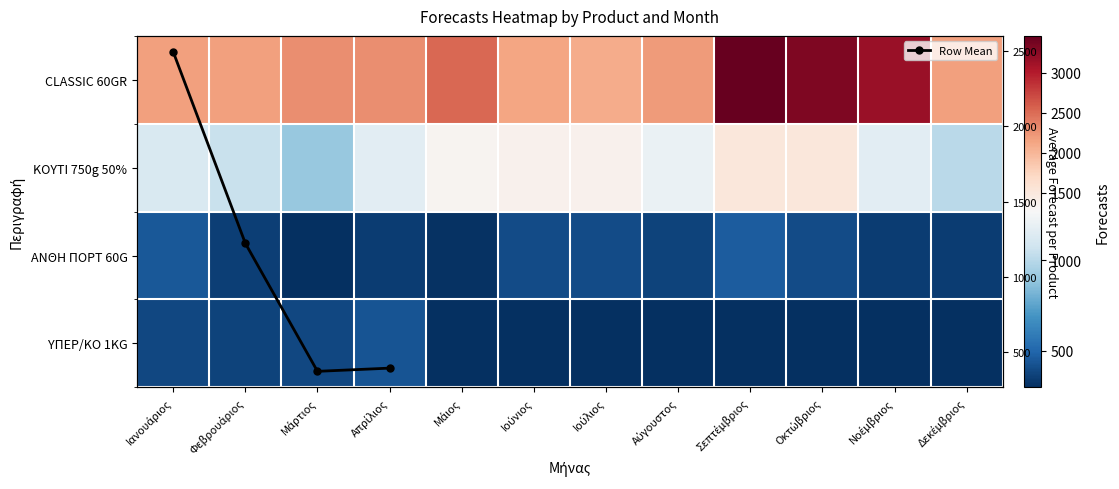

Rank the series by their maximum value, from lowest to highest.

ΕΥΡΗΚΑ ΥΠΕΡ/ΚΟ ΚΟΥΤΙ 1KG ΠΡΟΣ -2,0€, ΕΥΡΗΚΑ CL ΑΝΘΗ ΠΟΡΤ 60G SET 3+1 ΔΩΡΟ, ΕΥΡΗΚΑ CL ΚΟΥΤΙ 750g 50% ΠΡΟΙΟΝ ΔΩΡΟ, ΕΥΡΗΚΑ CLASSIC 60GR SET 3+1 ΔΩΡΟ